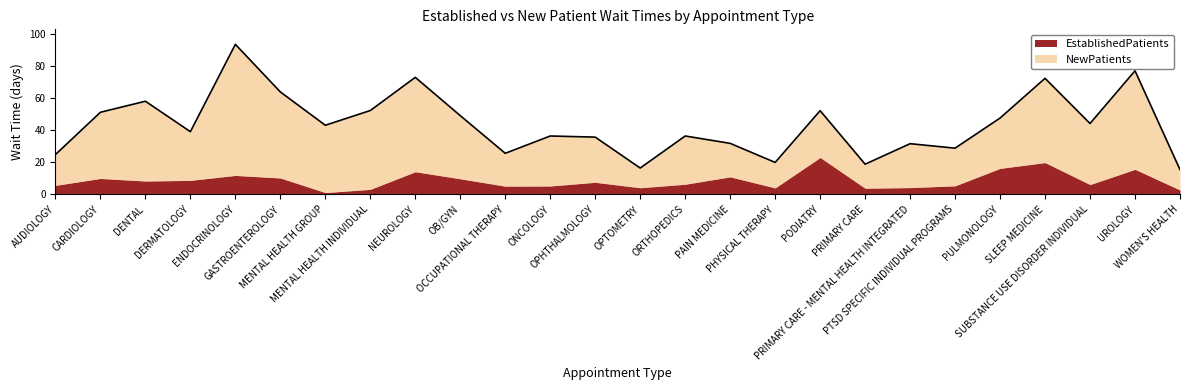

Which label corresponds to the smallest value in the chart?

MENTAL HEALTH GROUP